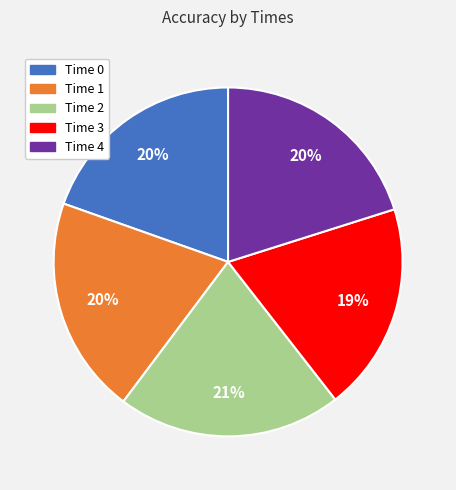

Is there a majority slice in this chart?

No